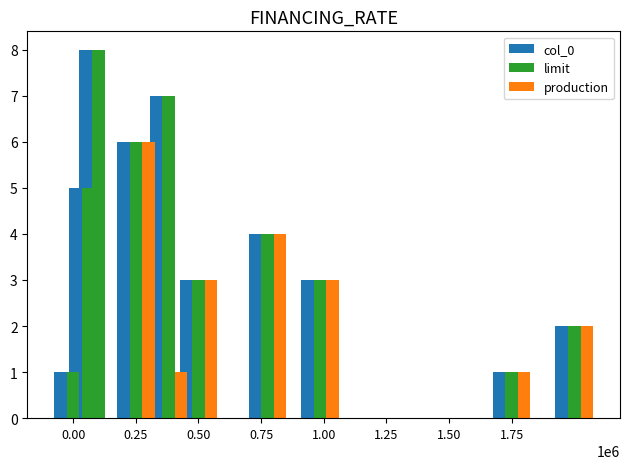

Rank the series by their maximum value, from lowest to highest.

production, col_0, limit